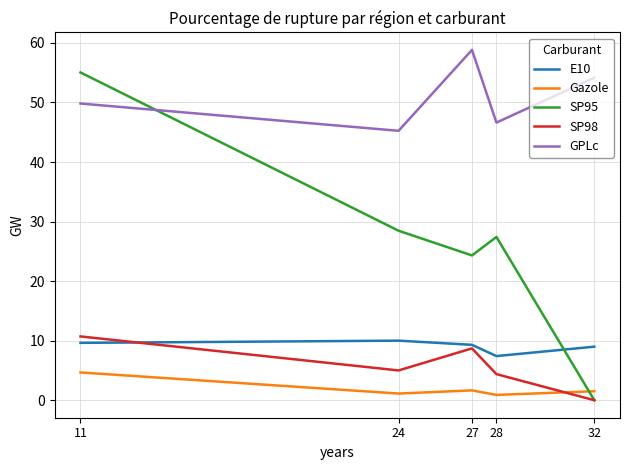

Which series has the widest spread of values?

SP95